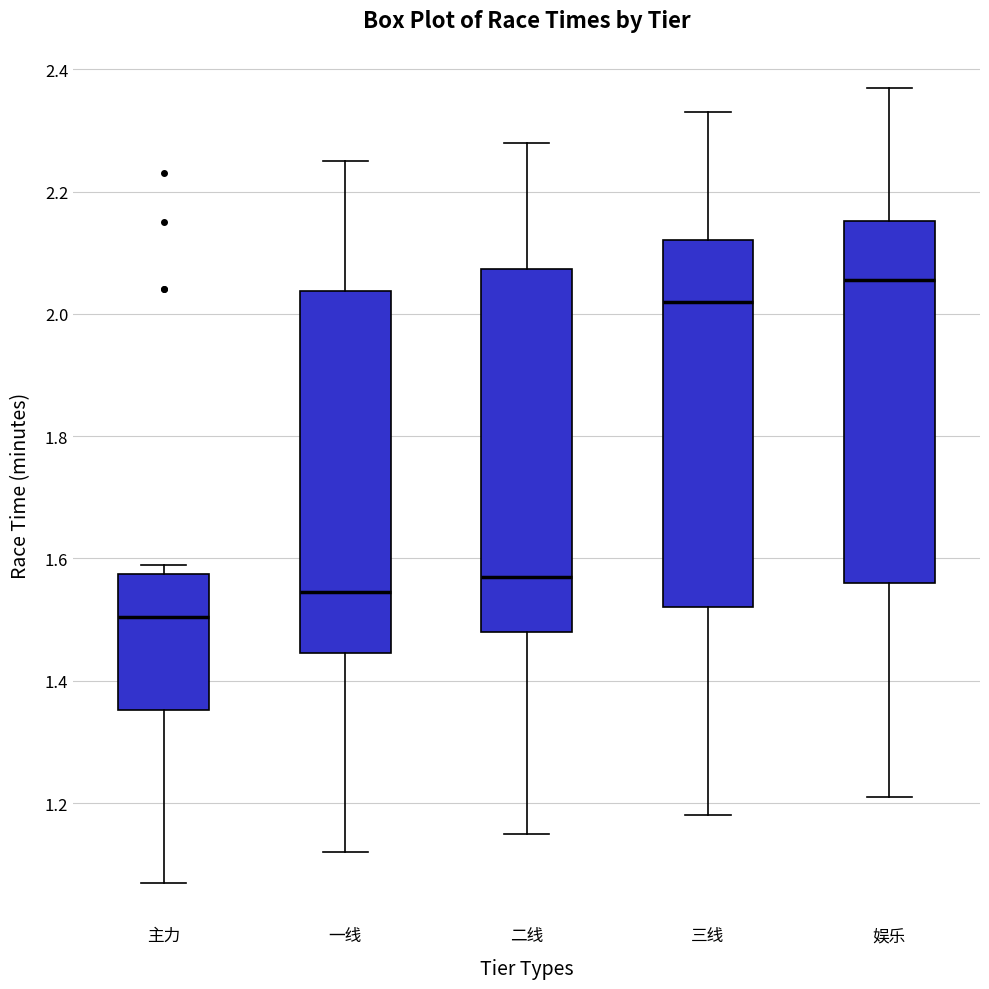

Reading left to right, read every box against the y-axis: the position of its median line, the range the box covers, and the ends of its whiskers. The values are not printed on the chart, so give them approximately, as read against the axis.

主力: median 1.50, box 1.36 to 1.58, whiskers 1.08 to 1.60
一线: median 1.54, box 1.44 to 2.04, whiskers 1.12 to 2.26
二线: median 1.58, box 1.48 to 2.08, whiskers 1.16 to 2.28
三线: median 2.02, box 1.52 to 2.12, whiskers 1.18 to 2.34
娱乐: median 2.06, box 1.56 to 2.16, whiskers 1.22 to 2.38